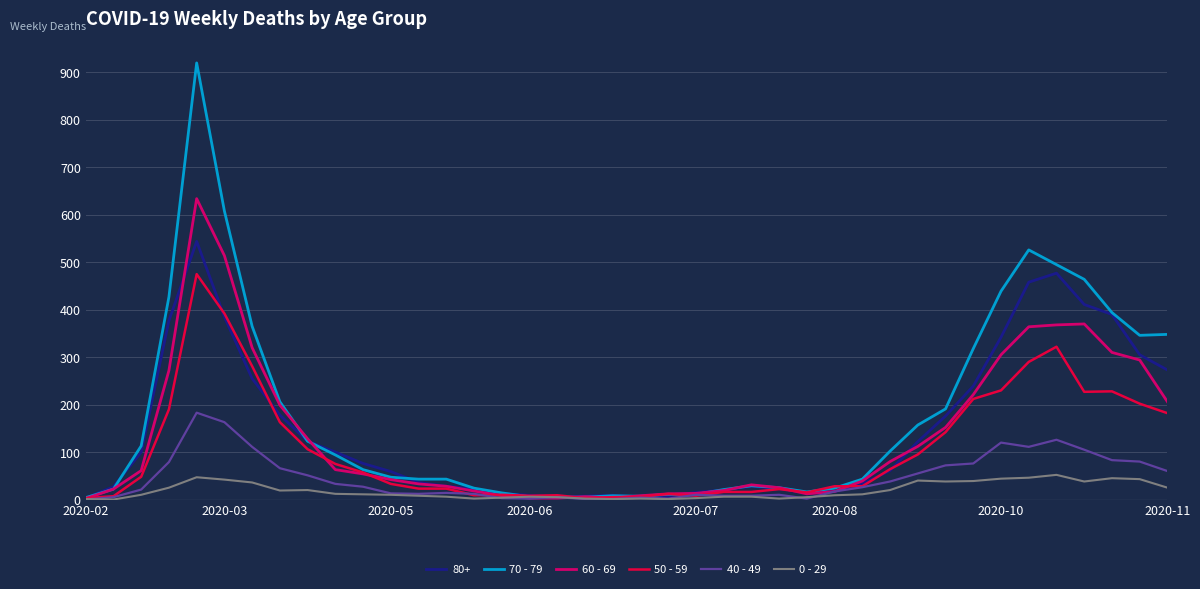

Which series has the largest range (max minus min)?

70 - 79